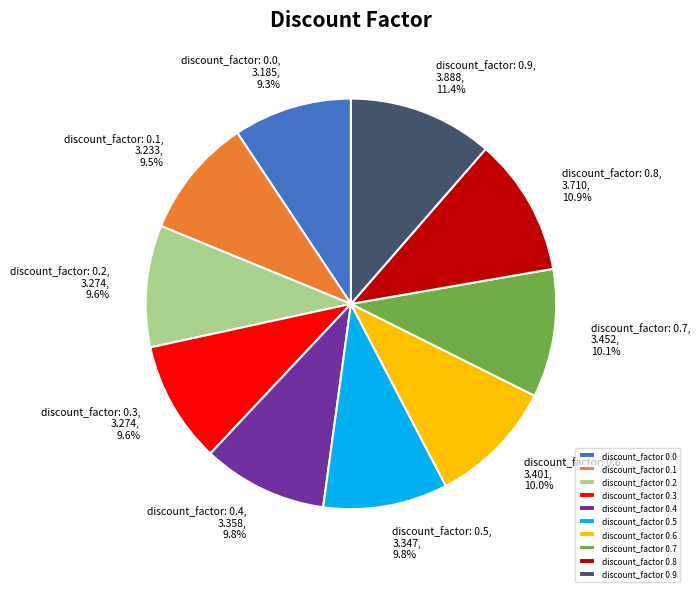

Count the number of slices in the pie.

10